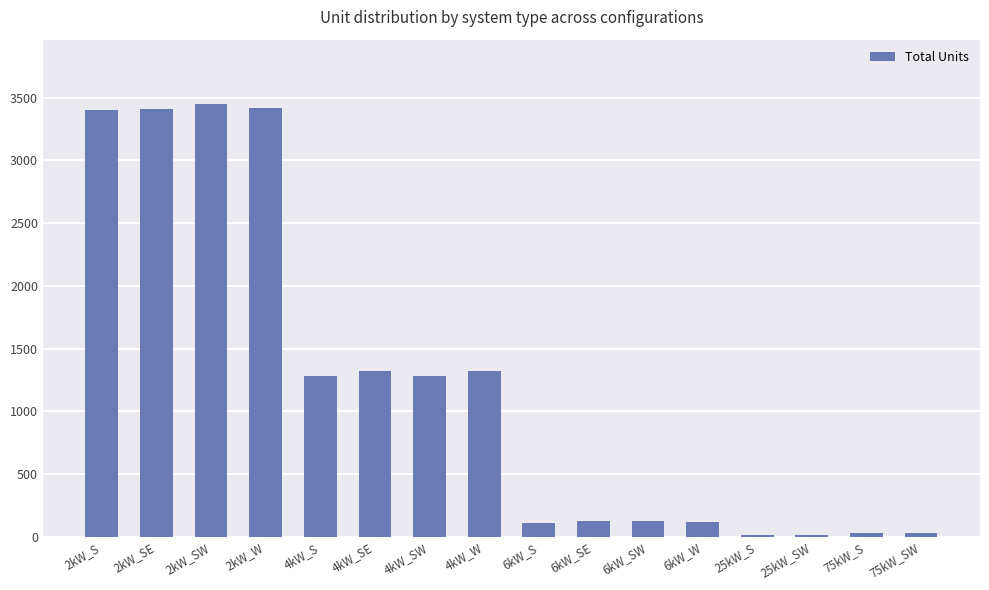

What is the greatest value displayed?

3446